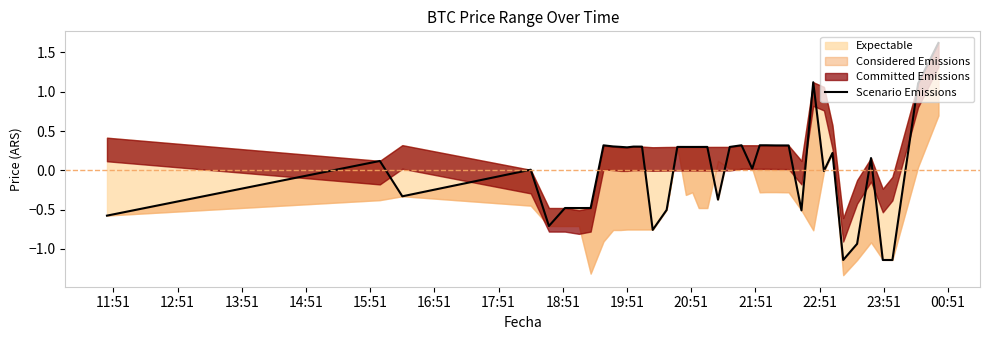

How many positive values are there?

25